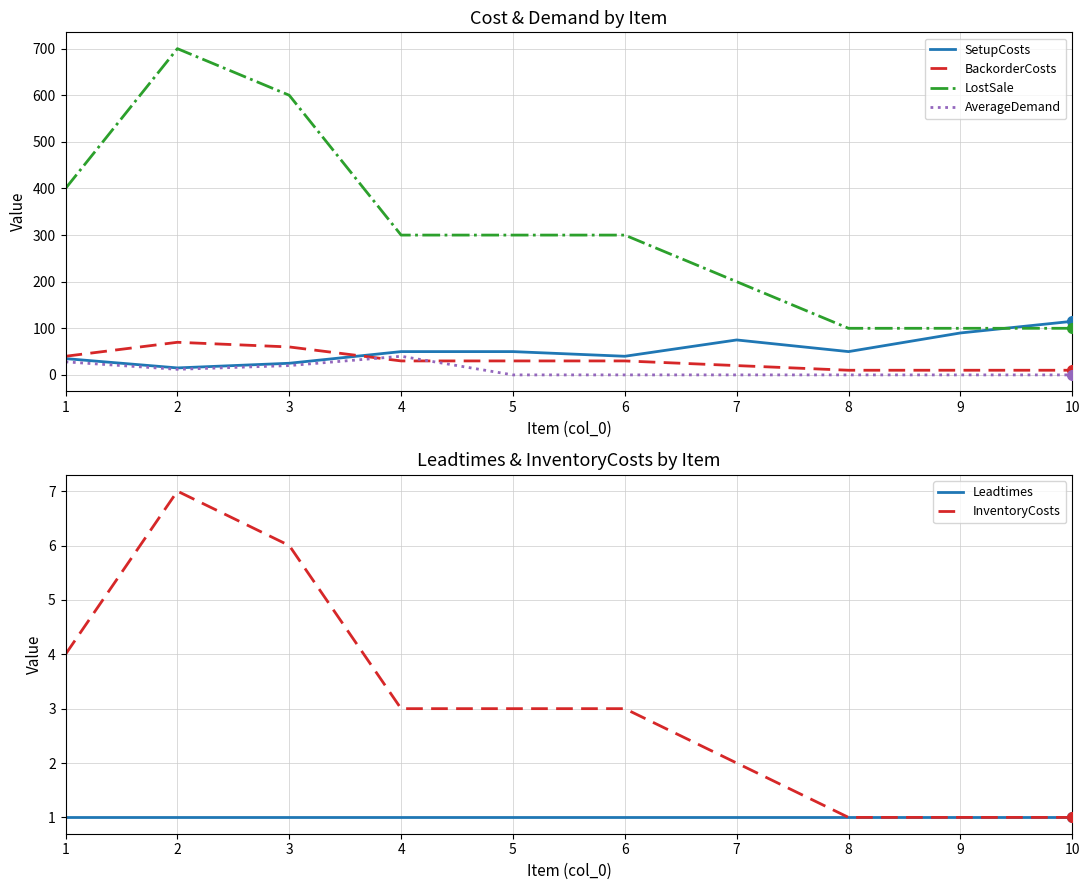

Which category has the lowest value in the AverageDemand series?

5